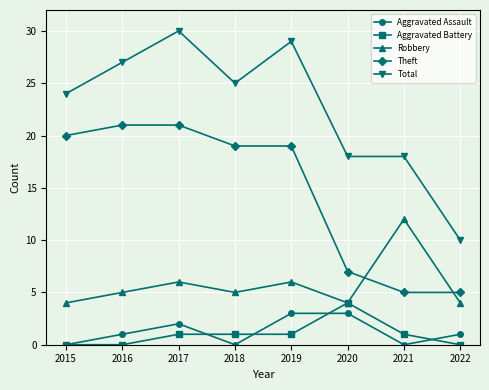

Reading left to right, transcribe all the data shown in this chart.

Aggravated Assault: 2015=0	2016=1	2017=2	2018=0	2019=3	2020=3	2021=0	2022=1
Aggravated Battery: 2015=0	2016=0	2017=1	2018=1	2019=1	2020=4	2021=1	2022=0
Robbery: 2015=4	2016=5	2017=6	2018=5	2019=6	2020=4	2021=12	2022=4
Theft: 2015=20	2016=21	2017=21	2018=19	2019=19	2020=7	2021=5	2022=5
Total: 2015=24	2016=27	2017=30	2018=25	2019=29	2020=18	2021=18	2022=10